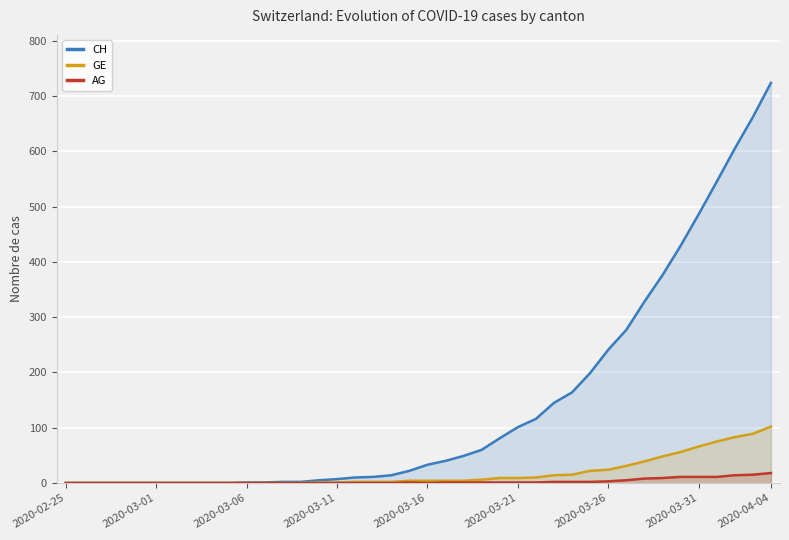

Which series has the largest total across all categories?

CH